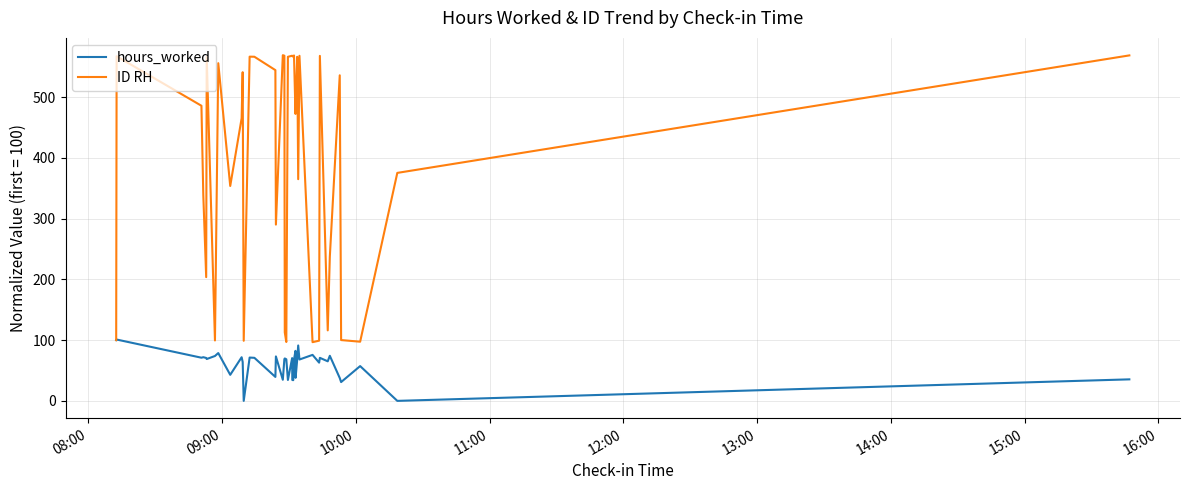

What is the minimum value for ID RH?

96.6